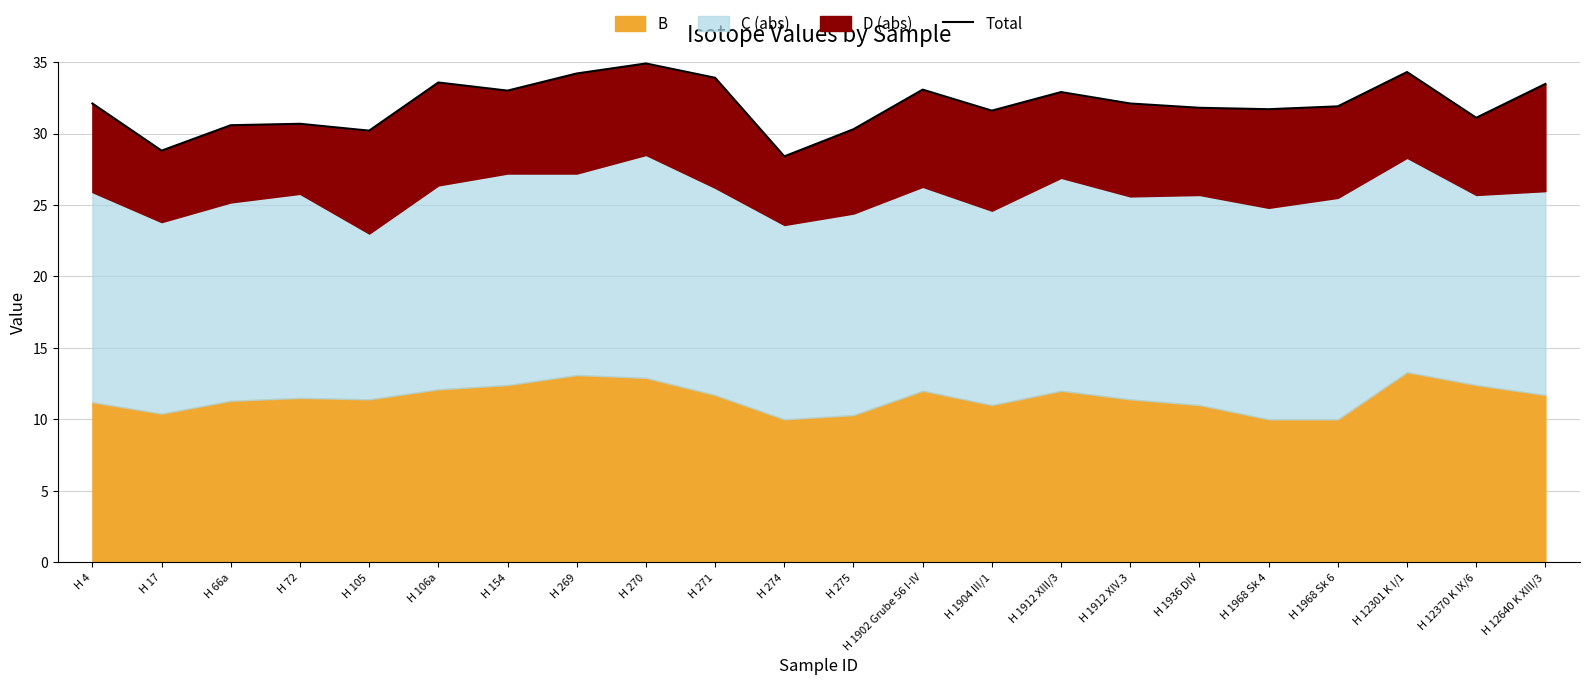

Which label corresponds to the largest value in the chart?

H 270